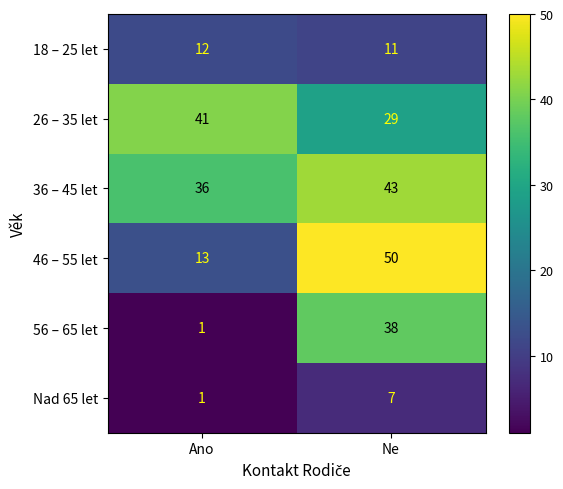

What is the total value across all series at Ne?

178